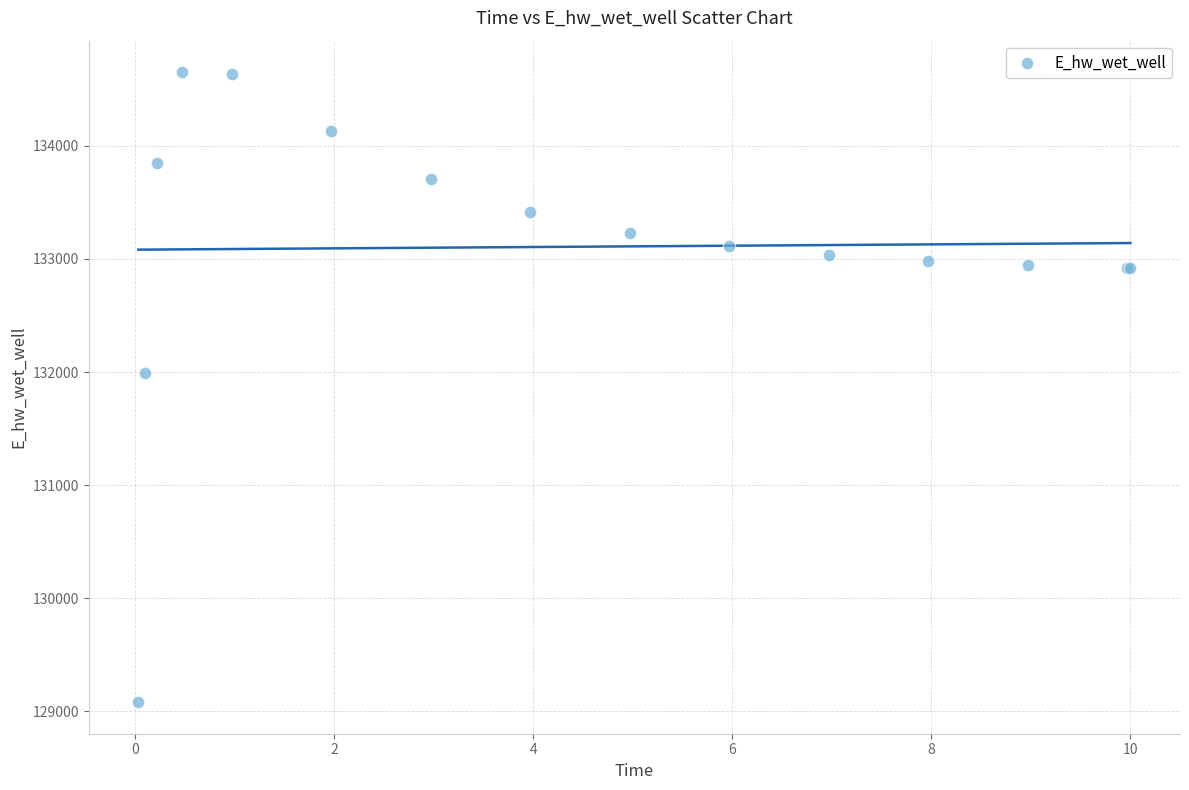

What Y value in the scatter plot is closest to 131865?

131987.2